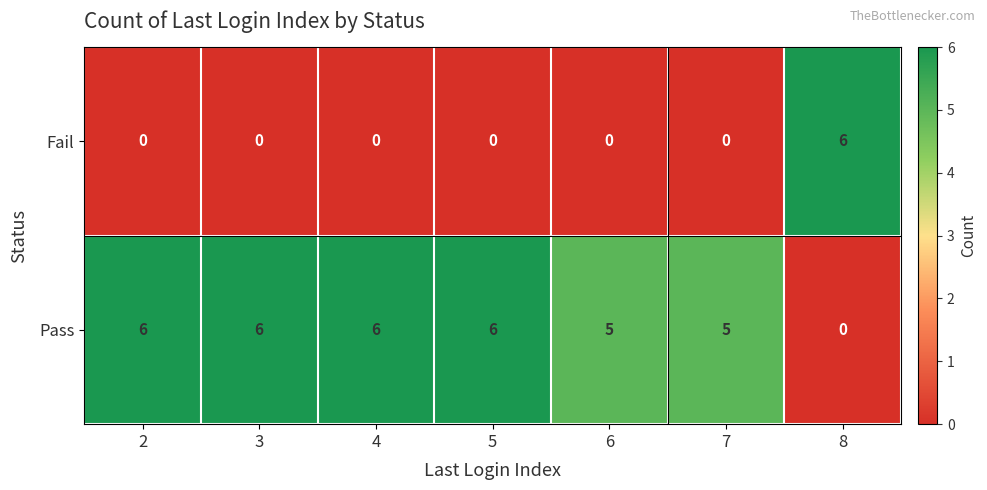

Reading left to right, transcribe all the data shown in this chart.

Fail: 0	0	0	0	0	0	6
Pass: 6	6	6	6	5	5	0